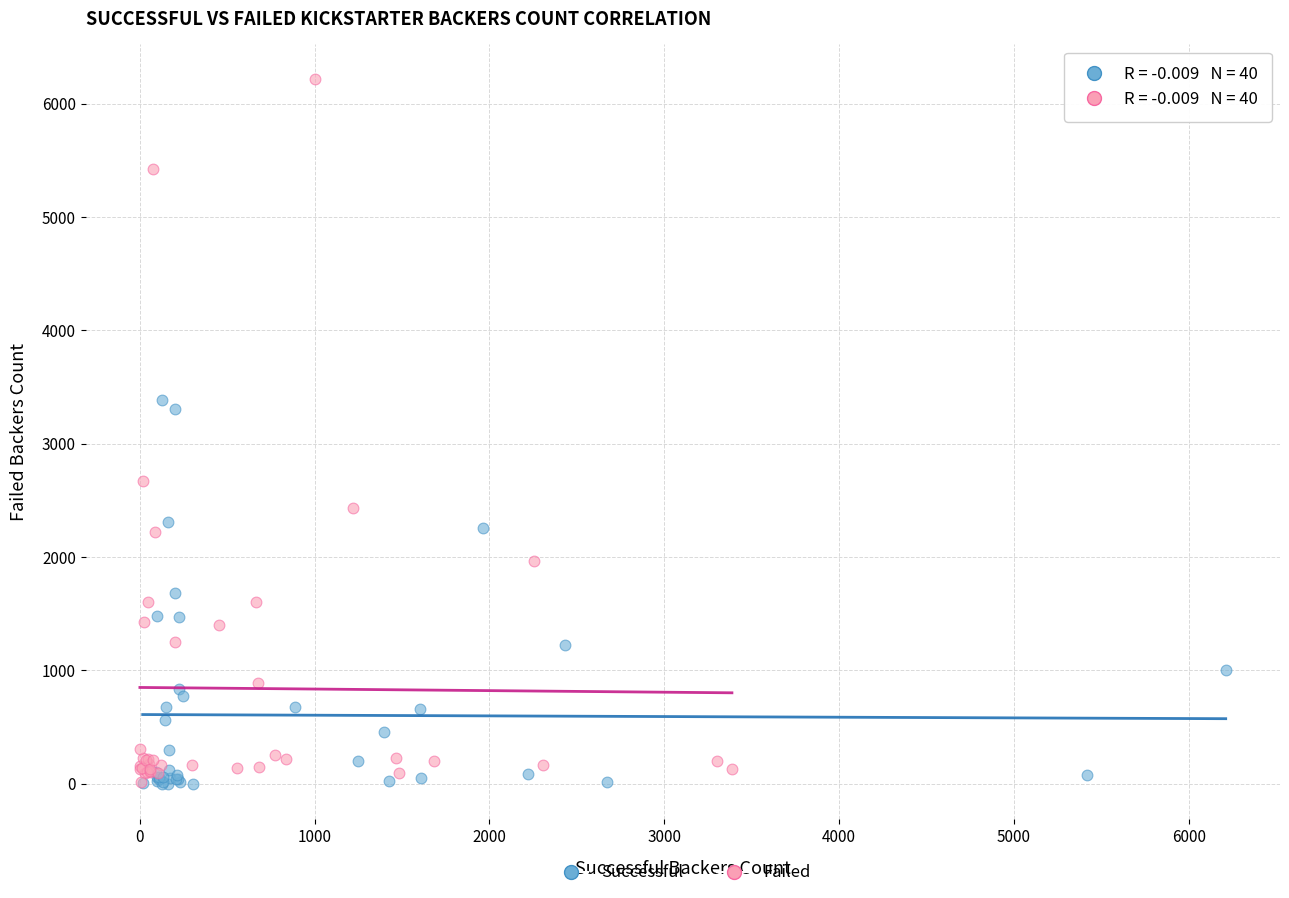

Which series reaches the maximum Y coordinate?

Failed